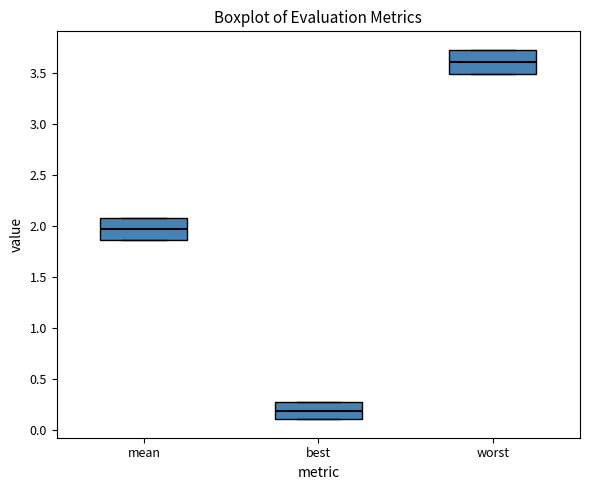

Which box's median line is the lowest?

best